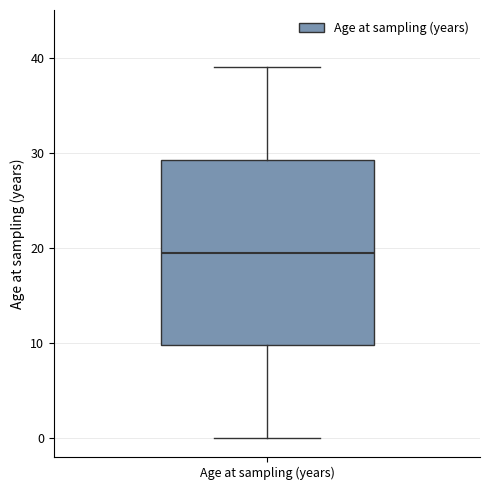

Where does the upper whisker of the box for Age at sampling (years) end on the y-axis? The values are not printed on the chart, so give them approximately, as read against the axis.

39